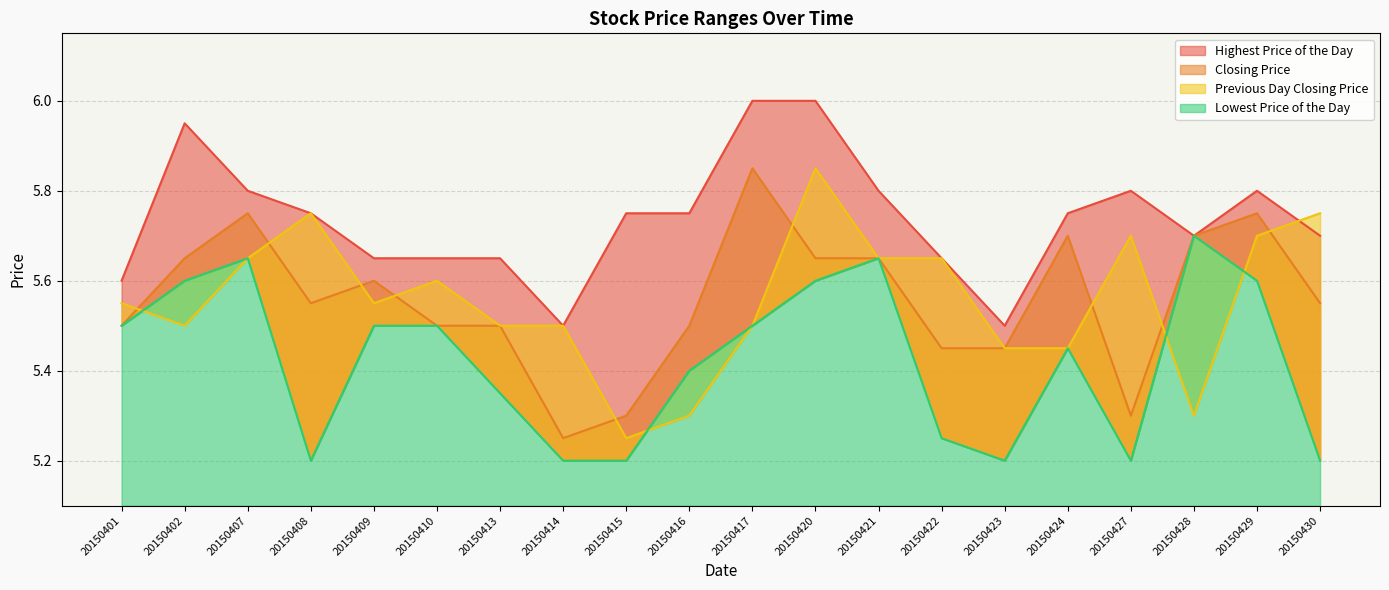

Which series ends up on top after the final intersection of Lowest Price of the Day and Previous Day Closing Price?

Previous Day Closing Price